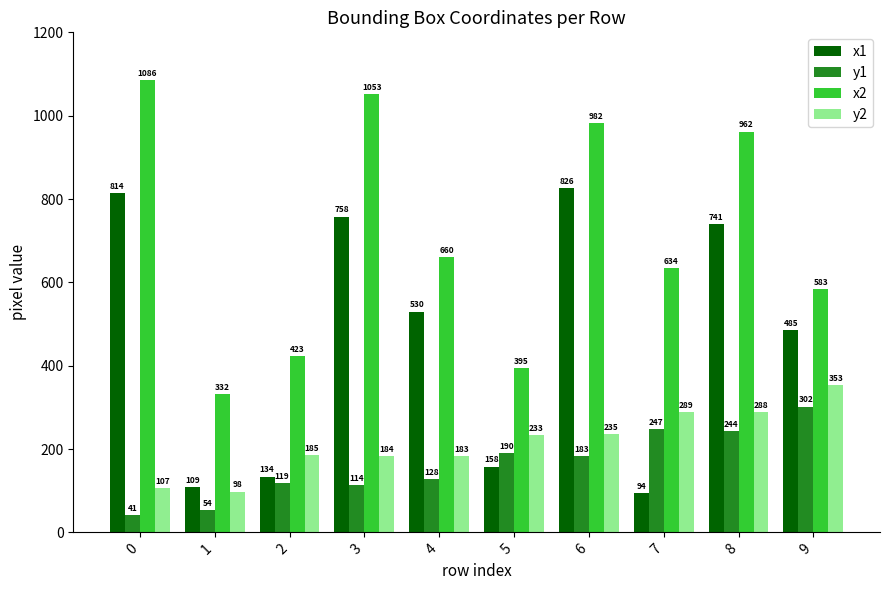

Rank the series at 8 from lowest to highest value.

y1, y2, x1, x2